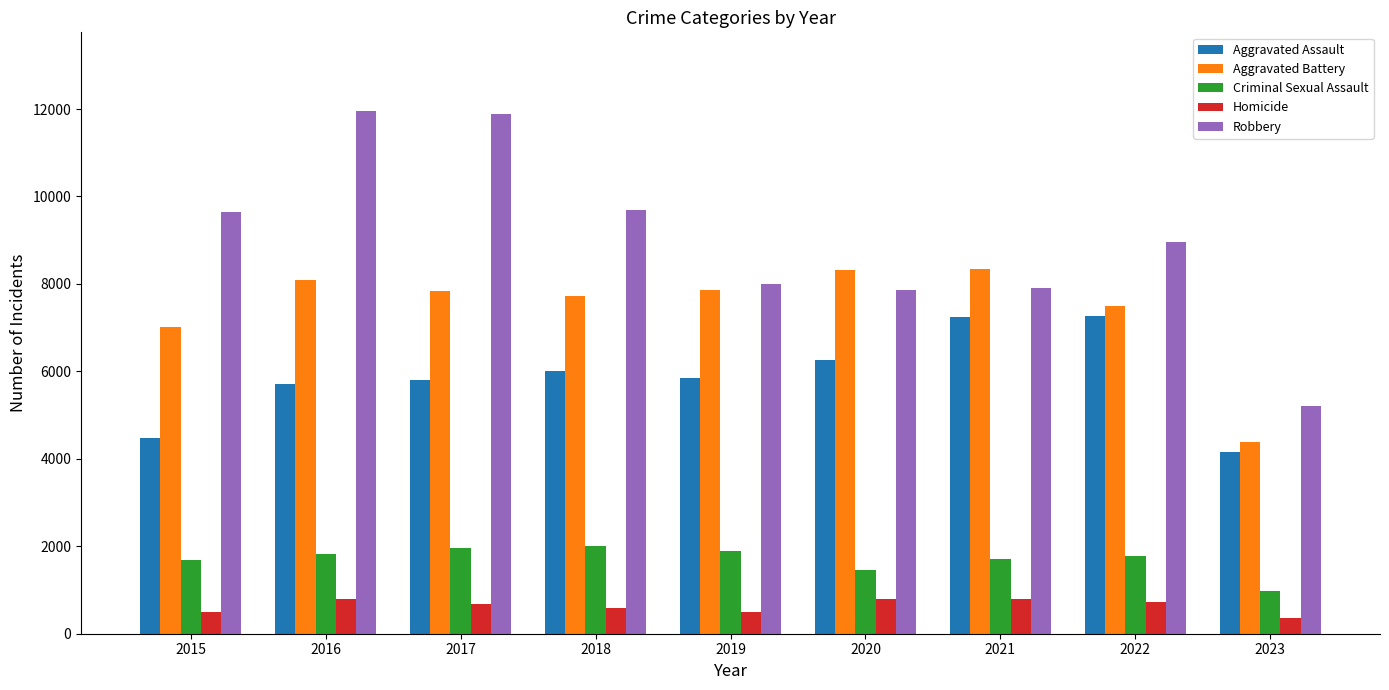

List the series in order of their peak value, lowest first.

Homicide, Criminal Sexual Assault, Aggravated Assault, Aggravated Battery, Robbery